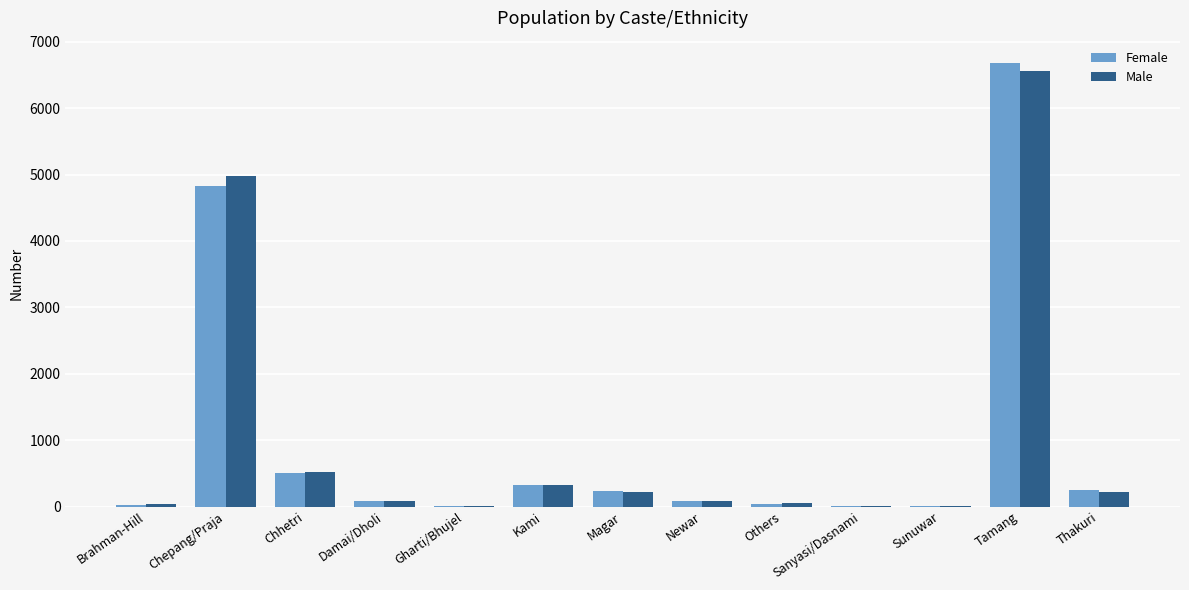

Count the number of data series in this chart.

2